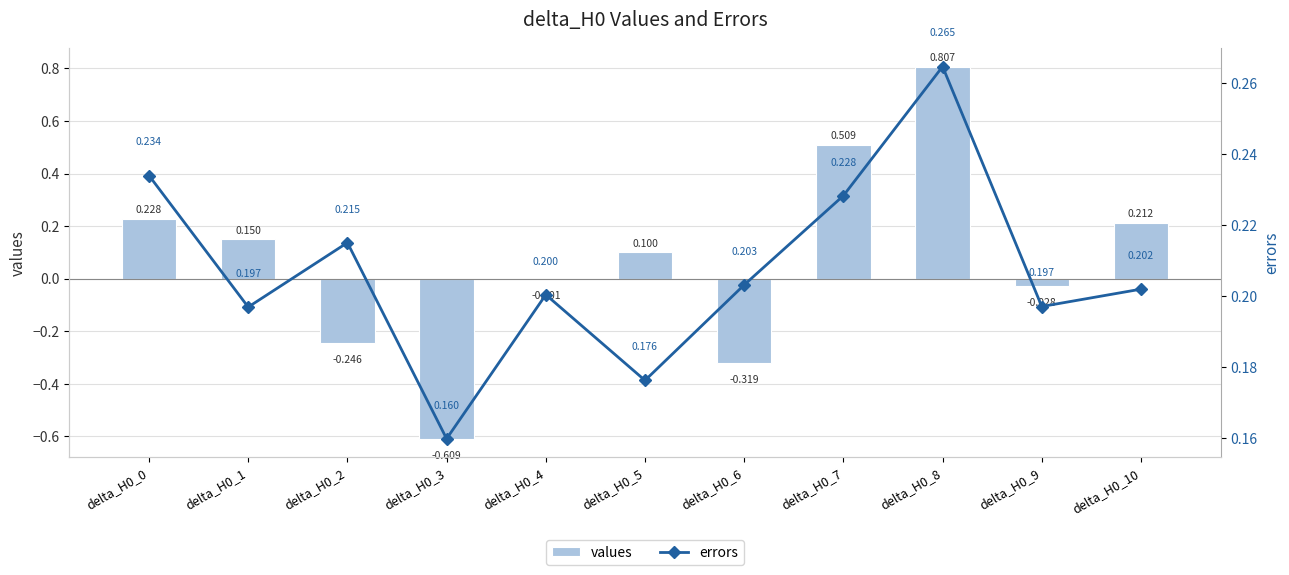

Which has a higher value, delta_H0_10 or delta_H0_3?

delta_H0_10